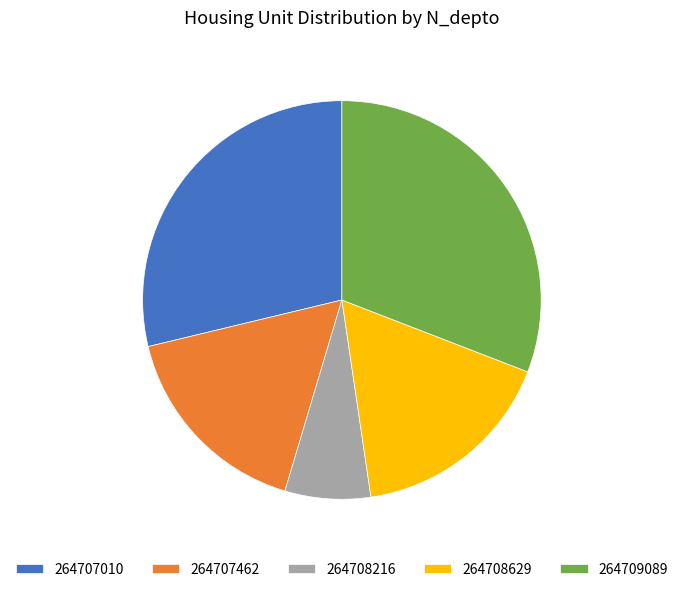

True or false: 264708629 accounts for 17% of the total.

True